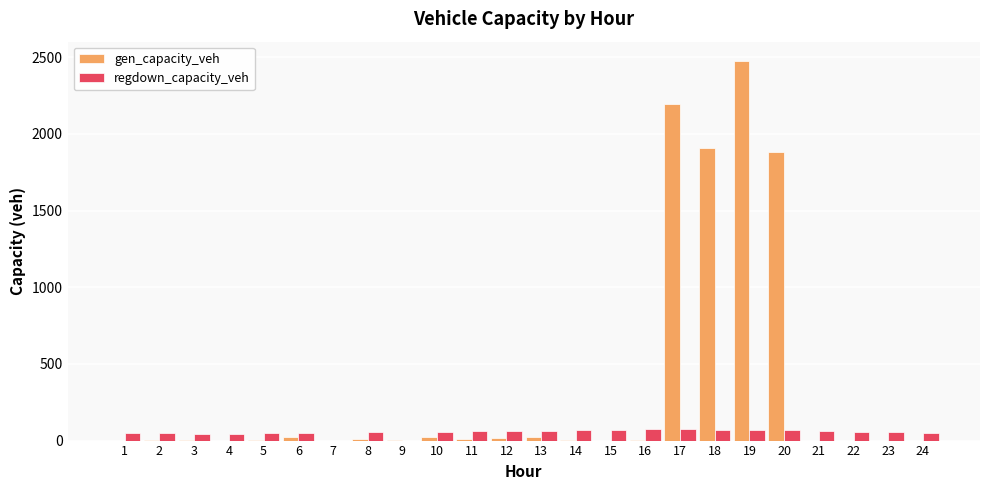

Where does the gen_capacity_veh series first go above 6?

2